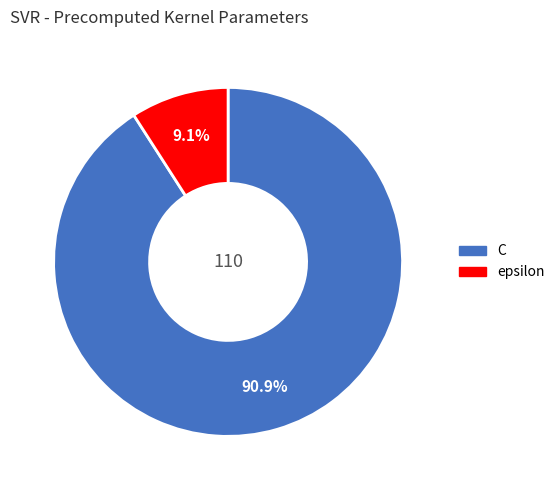

To the nearest percent, what is the combined percentage of epsilon and C?

100%